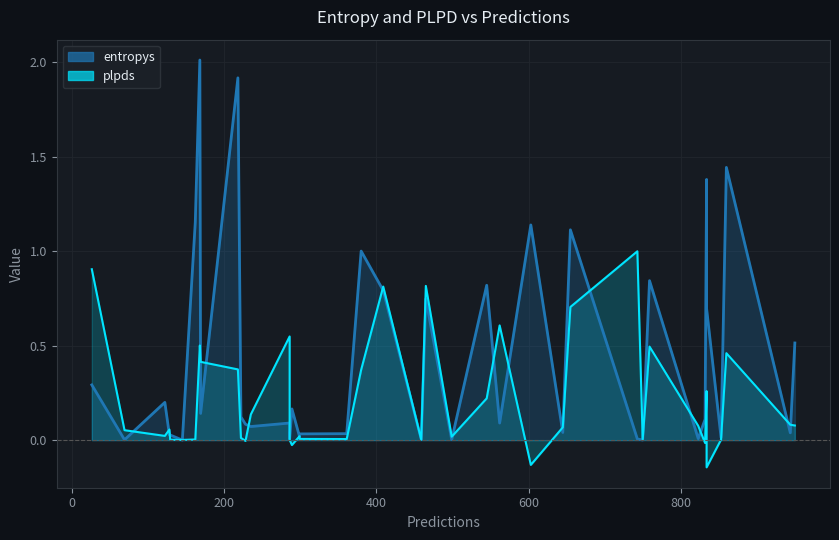

Where is the first local minimum for plpds?

1